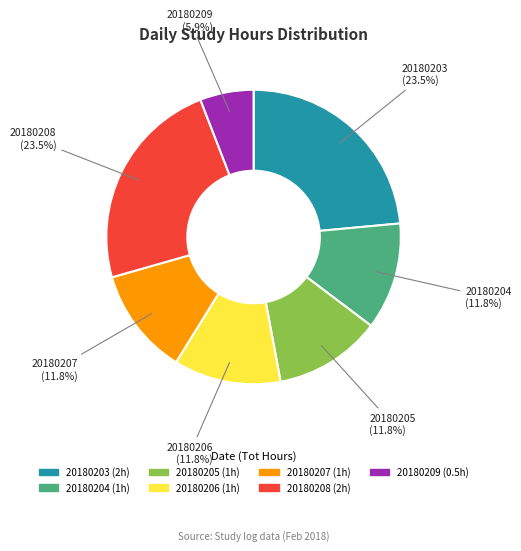

Combined, do 20180209 and 20180204 account for over 50%?

No